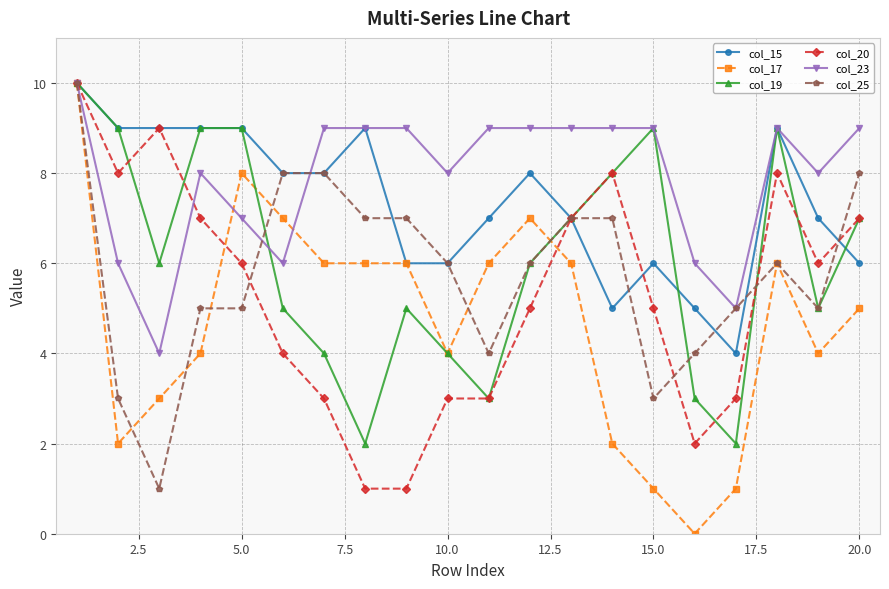

What is the highest value of the col_25 series?

10